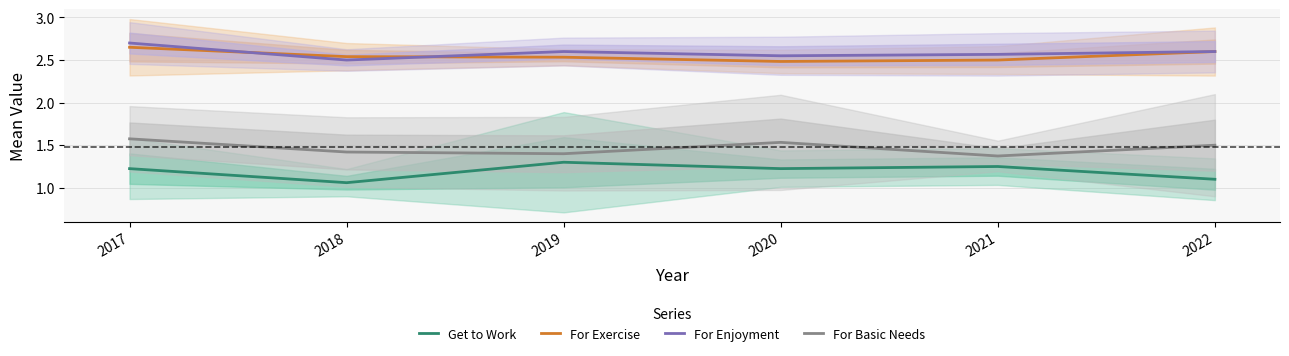

True or false: For Enjoyment and Get to Work intersect in this chart.

False